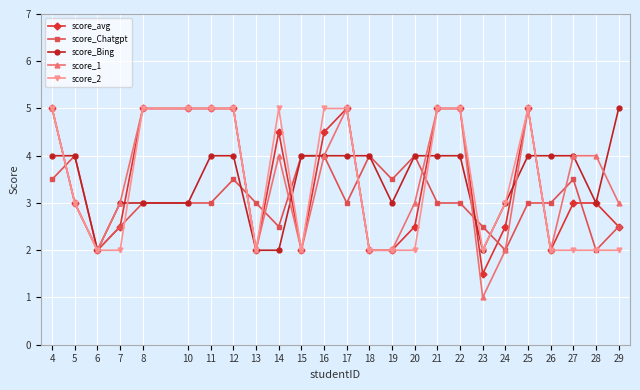

Which category has the lowest value across all series?

23